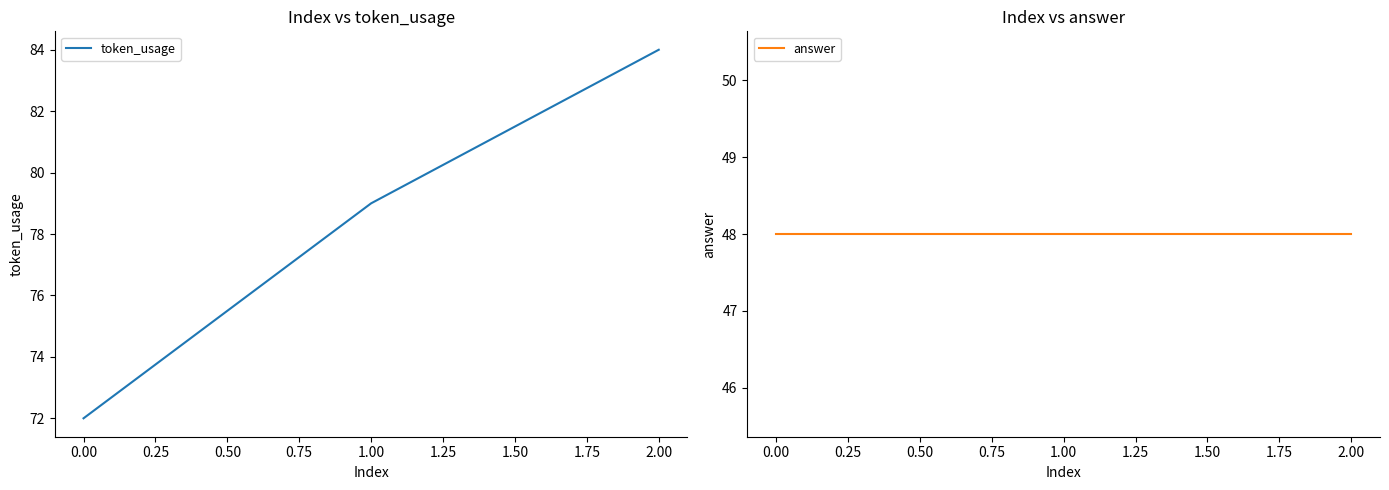

The value of token_usage at 1.00 is 54. True or false?

False